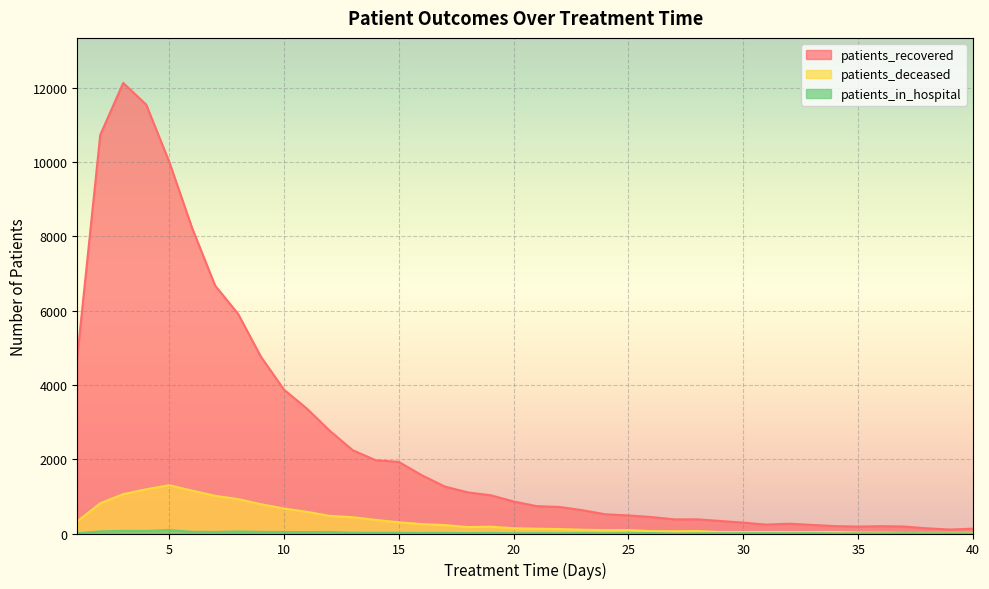

Reading left to right, transcribe all the data shown in this chart.

patients_recovered: 1=4760	2=10734	3=12133	4=11550	5=10015	6=8226	7=6678	8=5916	9=4756	10=3874	11=3362	12=2762	13=2240	14=1972	15=1928	16=1569	17=1265	18=1108	19=1030	20=862	21=737	22=714	23=627	24=517	25=487	26=443	27=380	28=382	29=337	30=293	31=239	32=264	33=231	34=199	35=186	36=197	37=187	38=140	39=106	40=131
patients_deceased: 1=329	2=814	3=1061	4=1190	5=1301	6=1154	7=1016	8=926	9=788	10=673	11=583	12=474	13=438	14=365	15=302	16=253	17=227	18=174	19=183	20=142	21=129	22=120	23=101	24=90	25=92	26=62	27=60	28=65	29=38	30=37	31=39	32=37	33=37	34=41	35=27	36=24	37=16	38=17	39=19	40=19
patients_in_hospital: 1=7	2=57	3=71	4=68	5=94	6=46	7=42	8=55	9=43	10=41	11=38	12=42	13=20	14=19	15=19	16=16	17=17	18=10	19=17	20=7	21=11	22=9	23=11	24=7	25=9	26=12	27=1	28=5	29=8	30=8	31=10	32=6	33=10	34=3	35=4	36=3	37=6	38=4	39=4	40=2